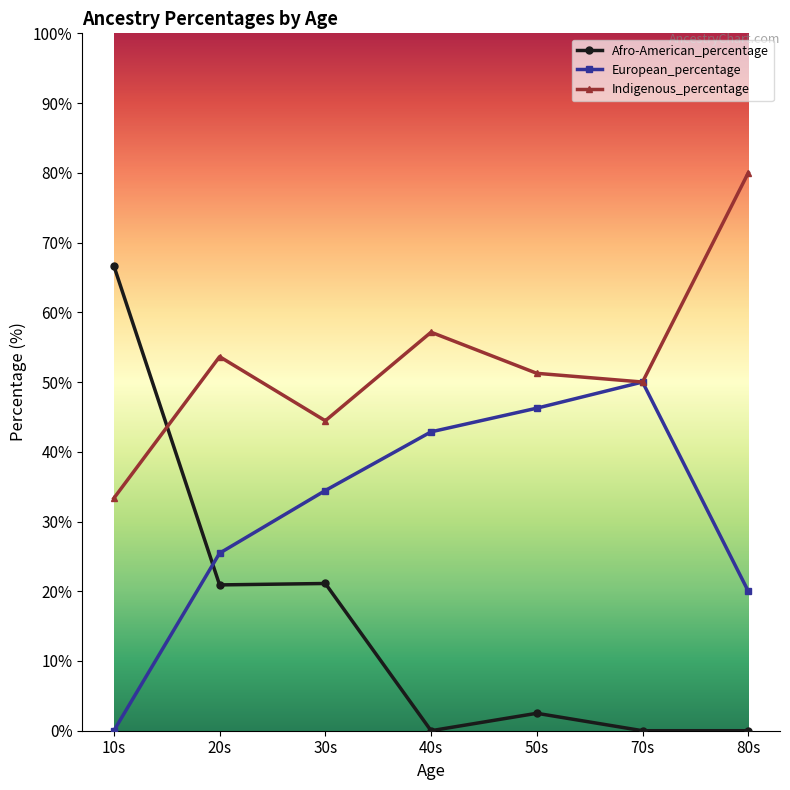

What is the value of the Afro-American_percentage point at the 2nd from the left?

20.9